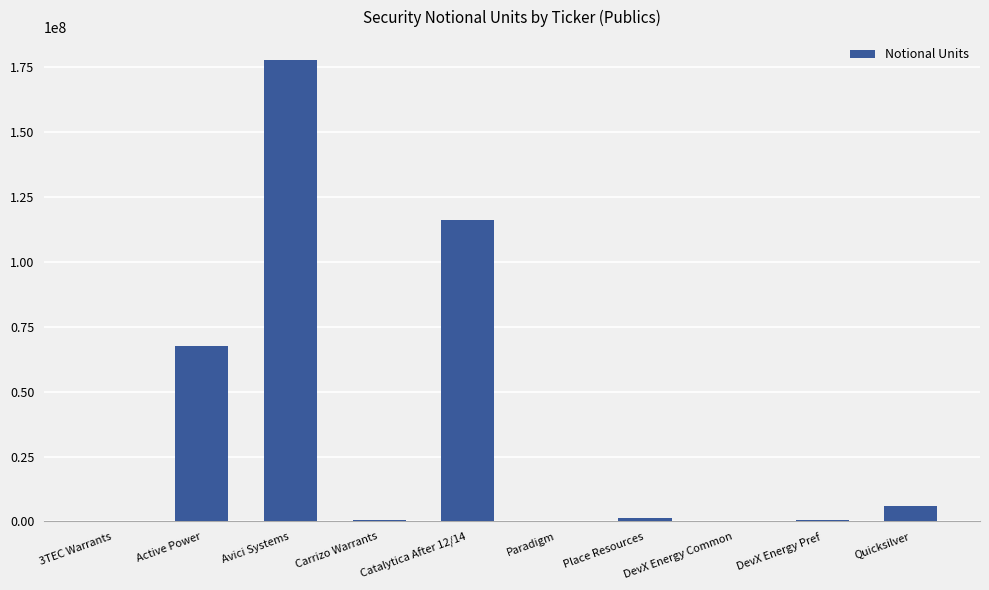

Between Quicksilver and Paradigm, which is larger?

Quicksilver